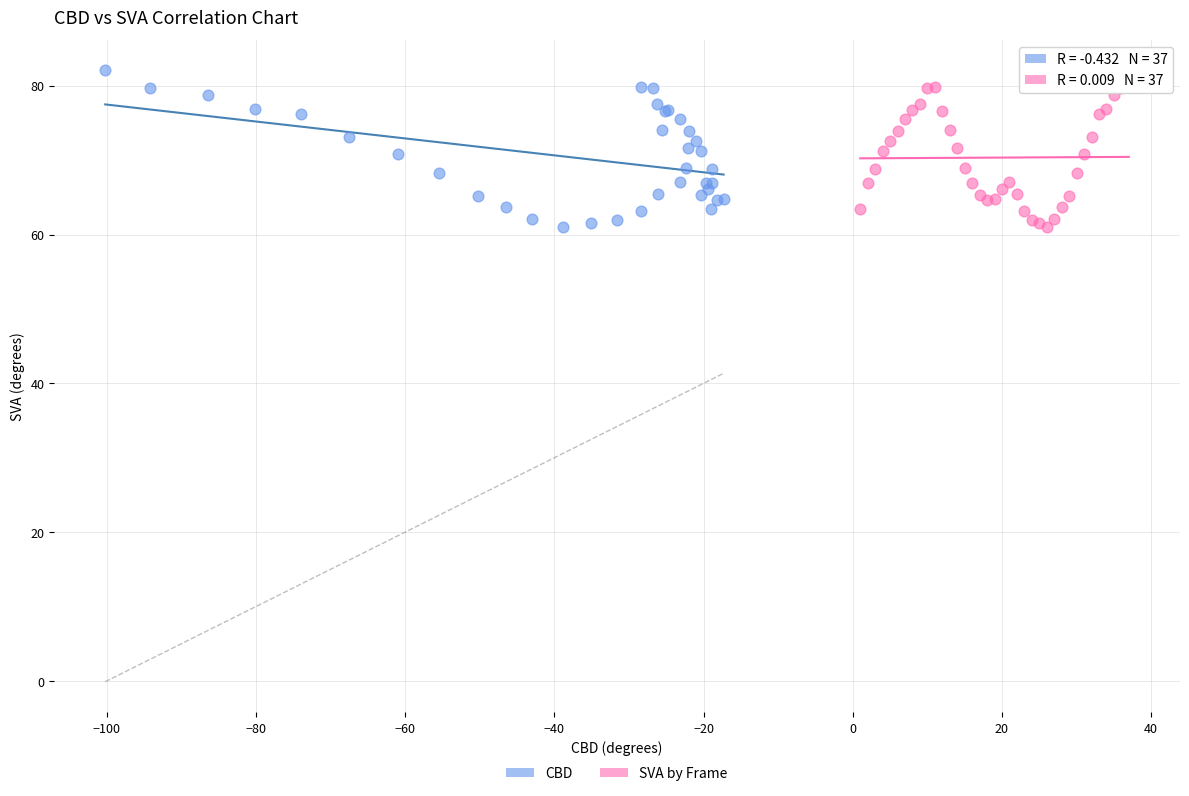

What are all the series names shown in the legend?

CBD, SVA by Frame